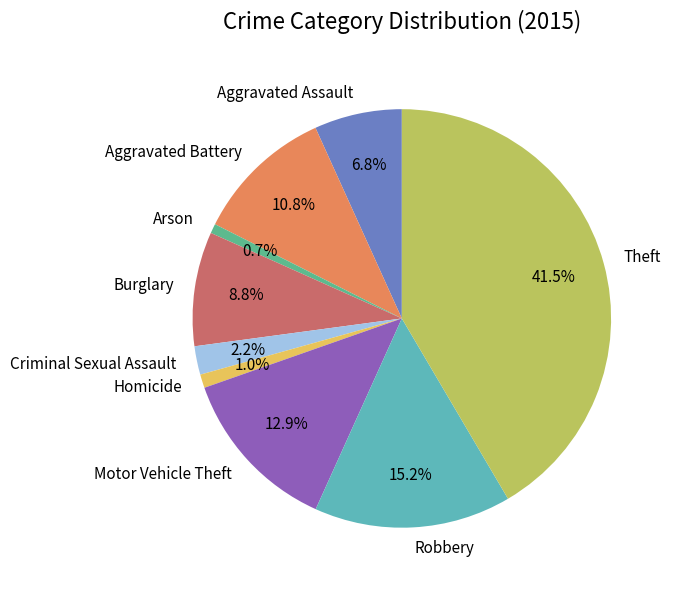

Combined, do Burglary and Arson account for over 50%?

No